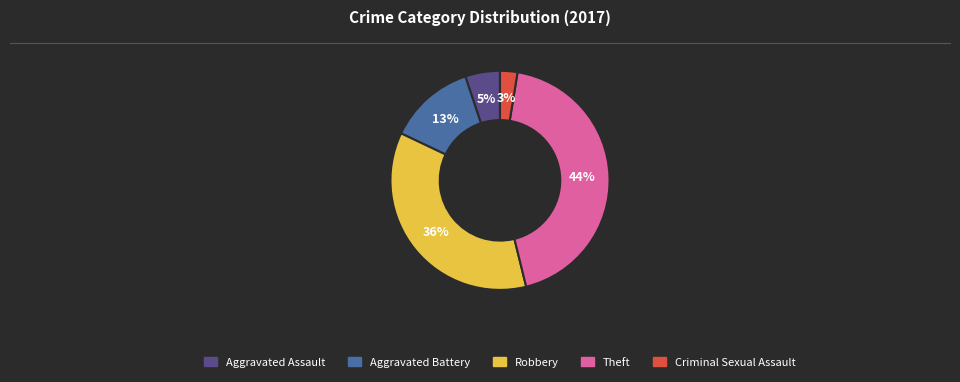

Which category has the smallest portion of the pie?

Criminal Sexual Assault